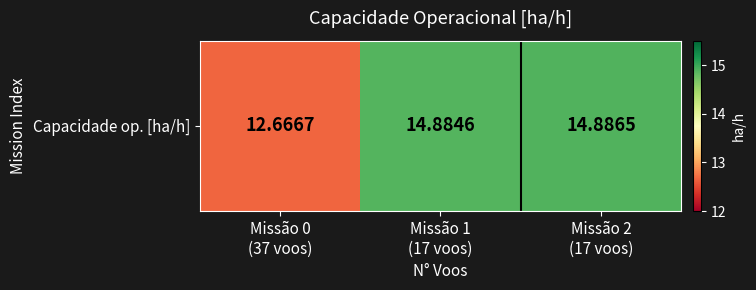

True or false: the data shows 14.9 at Missão 1
(17 voos).

True